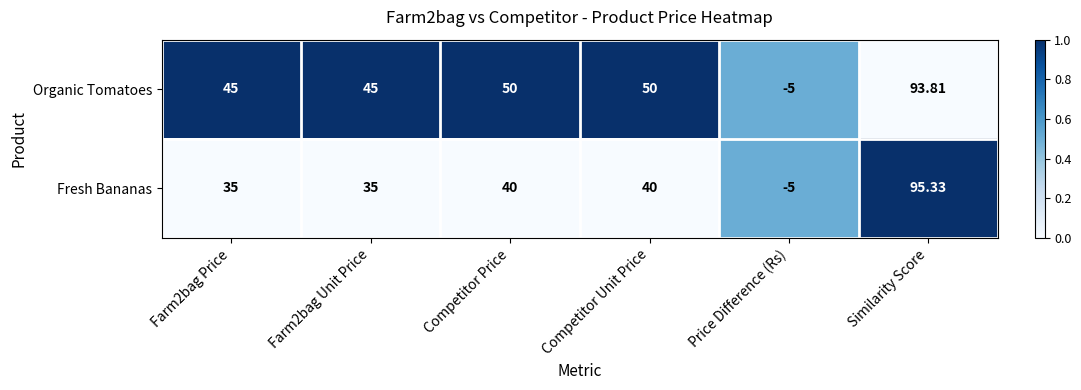

Rank the series by their maximum value, from highest to lowest.

Fresh Bananas, Organic Tomatoes